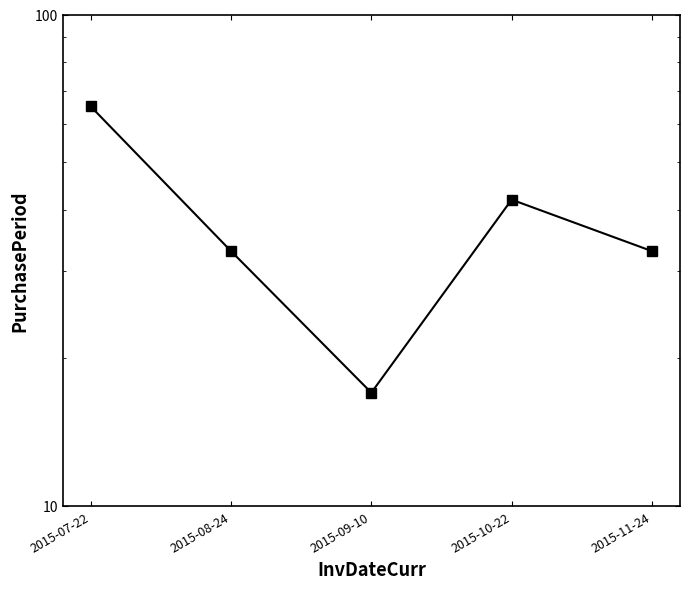

What is the label of the 2nd point from the right?

2015-10-22